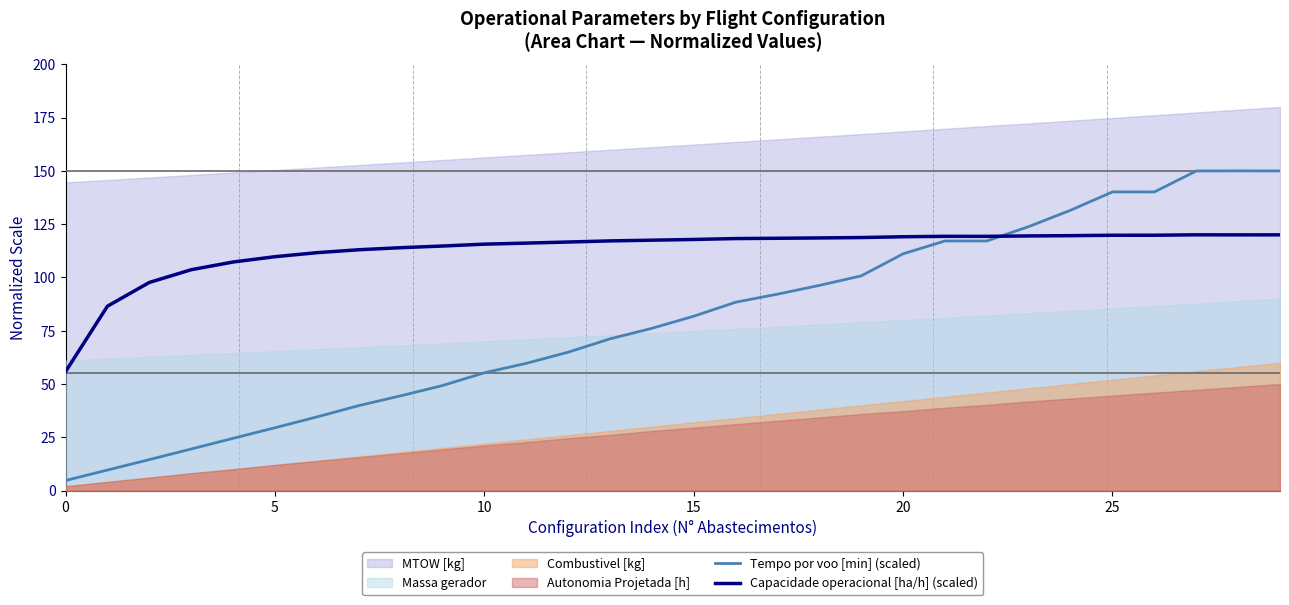

How many data points does each series have?

30